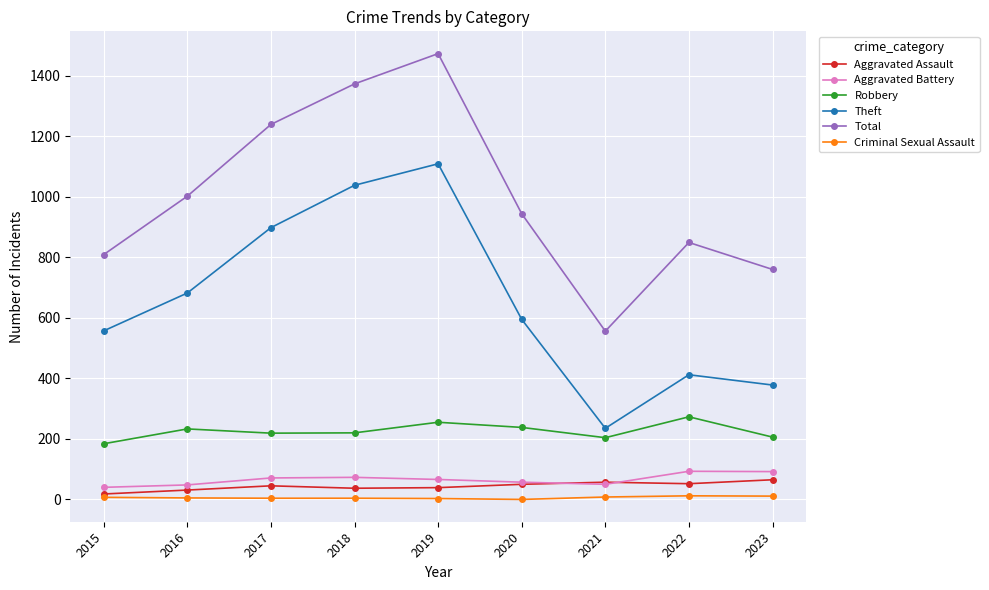

In Aggravated Assault, how many points are lower than both neighbors (excluding endpoints)?

2